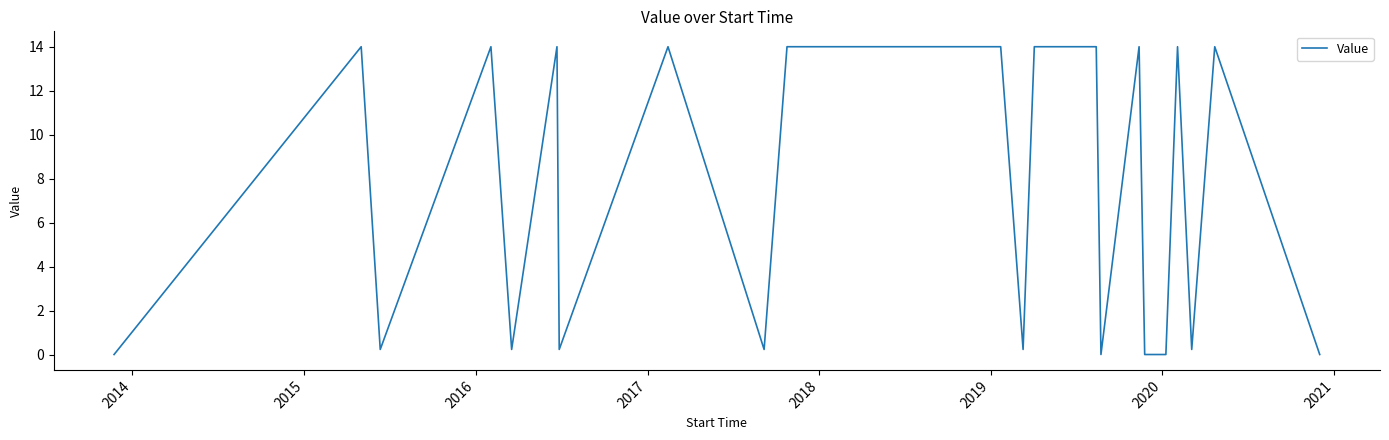

What is the difference between the maximum and minimum values?

14.0